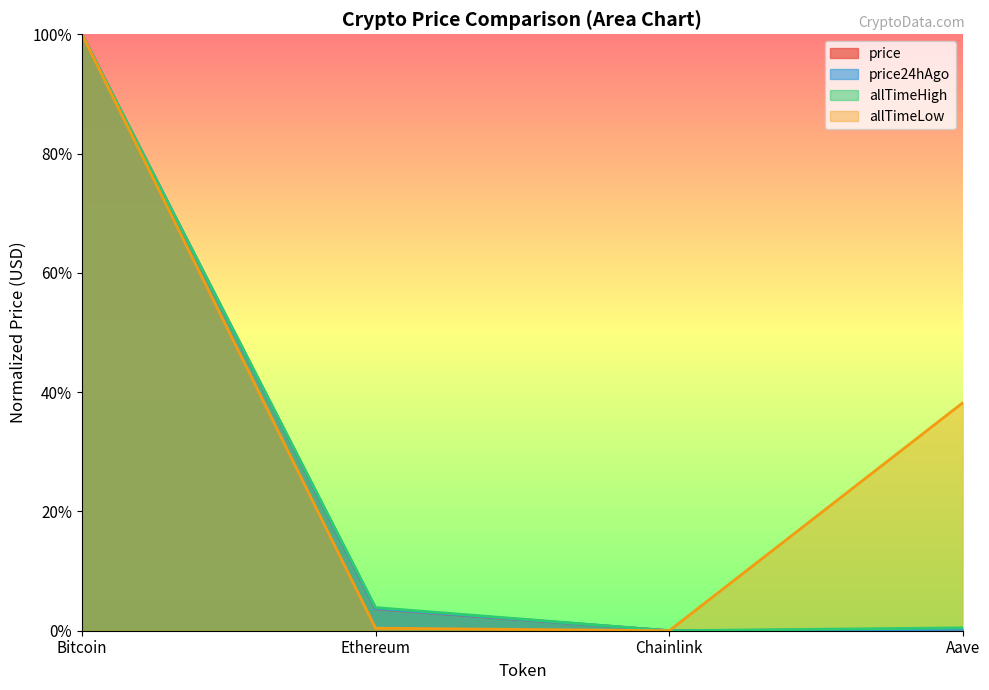

Between Bitcoin and Aave, which is larger?

Bitcoin